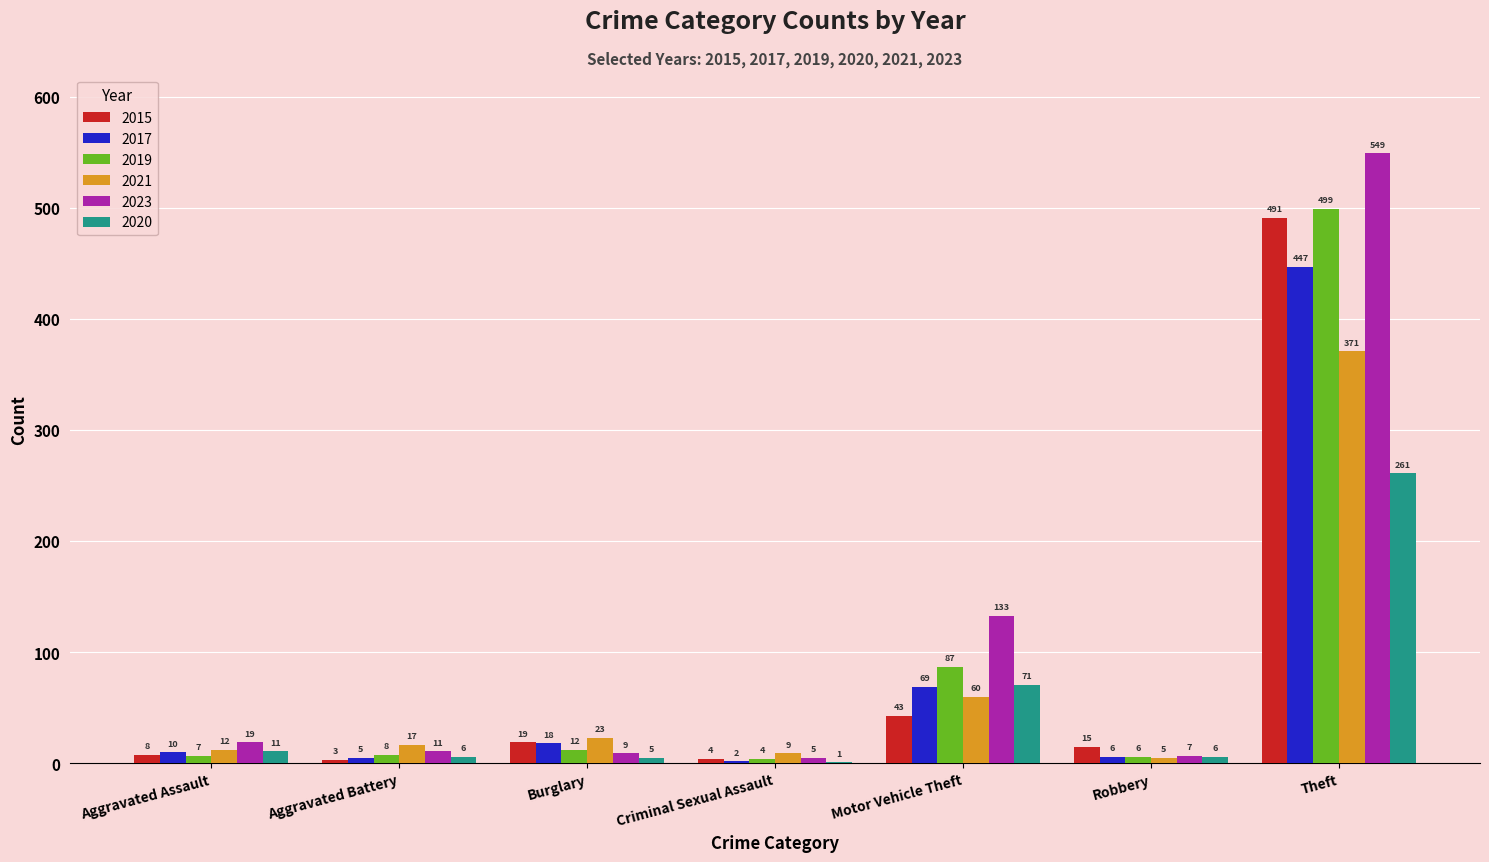

What is the sum of the 2019 values at Aggravated Assault and Motor Vehicle Theft?

94